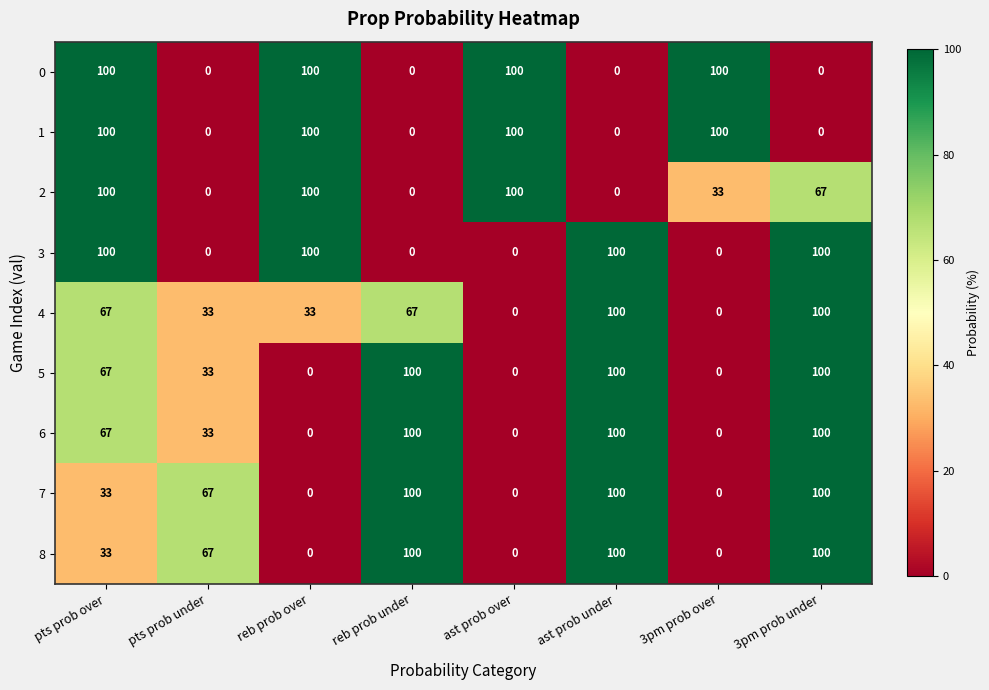

How many categories are shown in the chart?

8